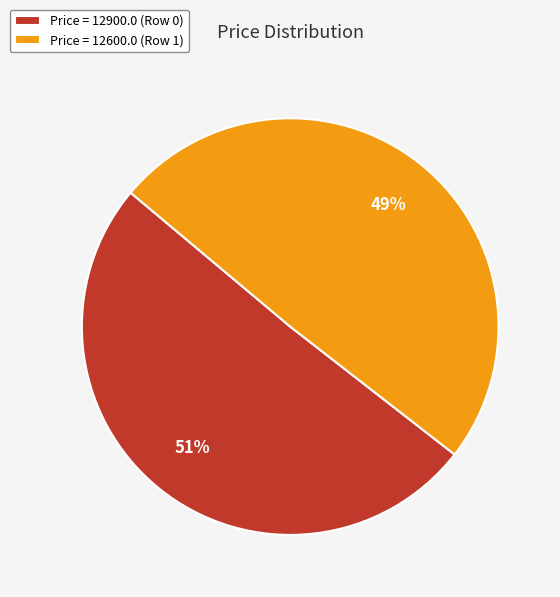

Is there a majority slice in this chart?

Yes